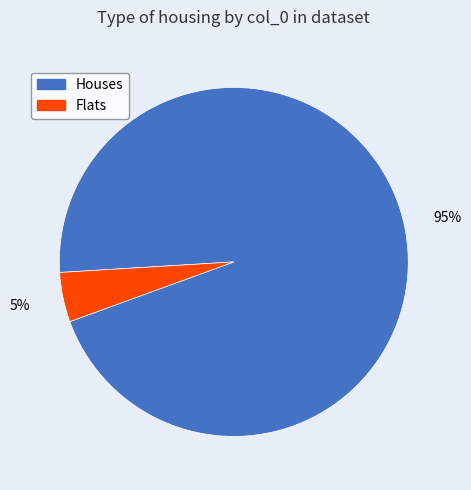

Count the number of slices in the pie.

2